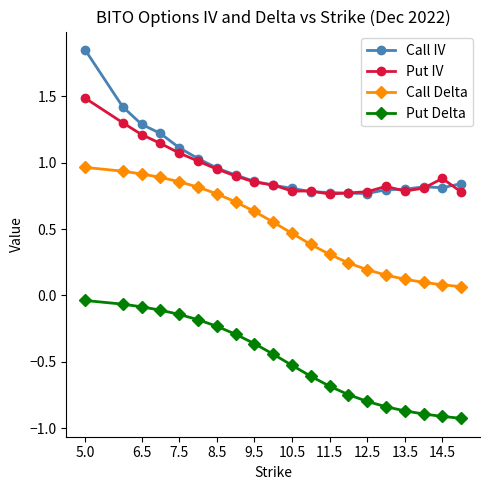

Is this an area chart (filled region under the line)?

No